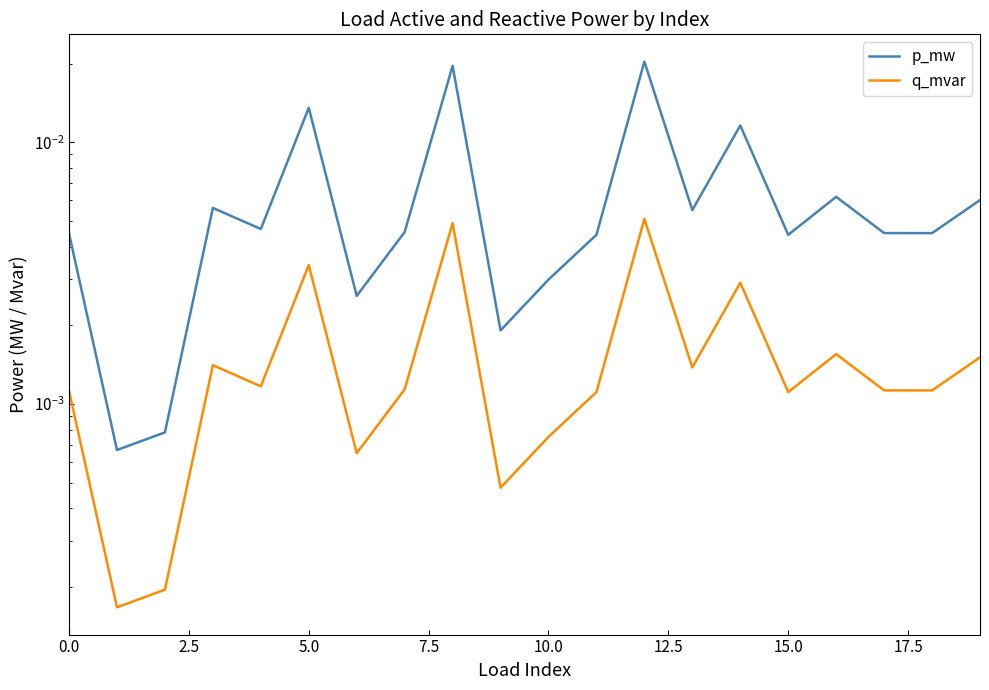

How many interior local valleys does the q_mvar series have?

7